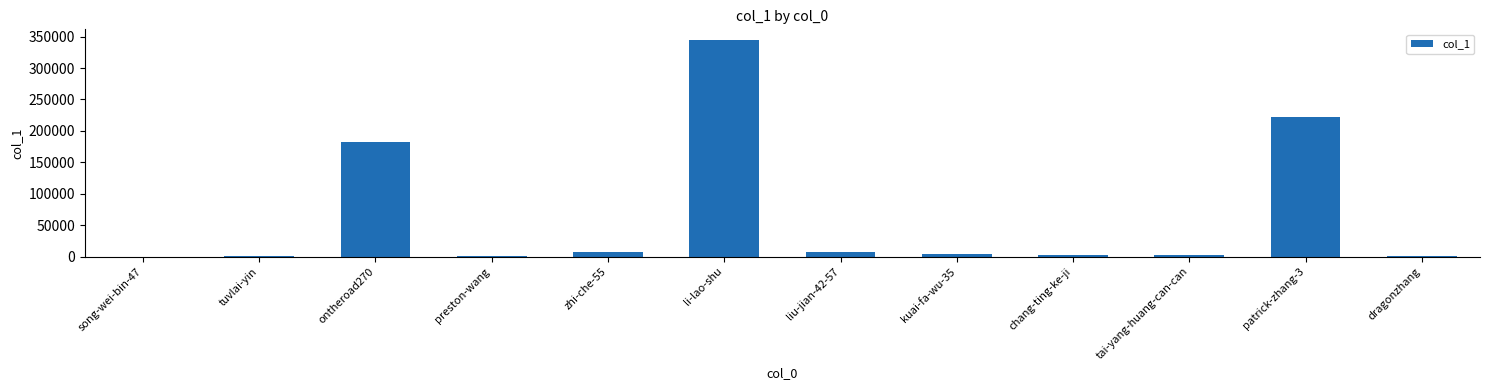

What is the greatest value displayed?

344374